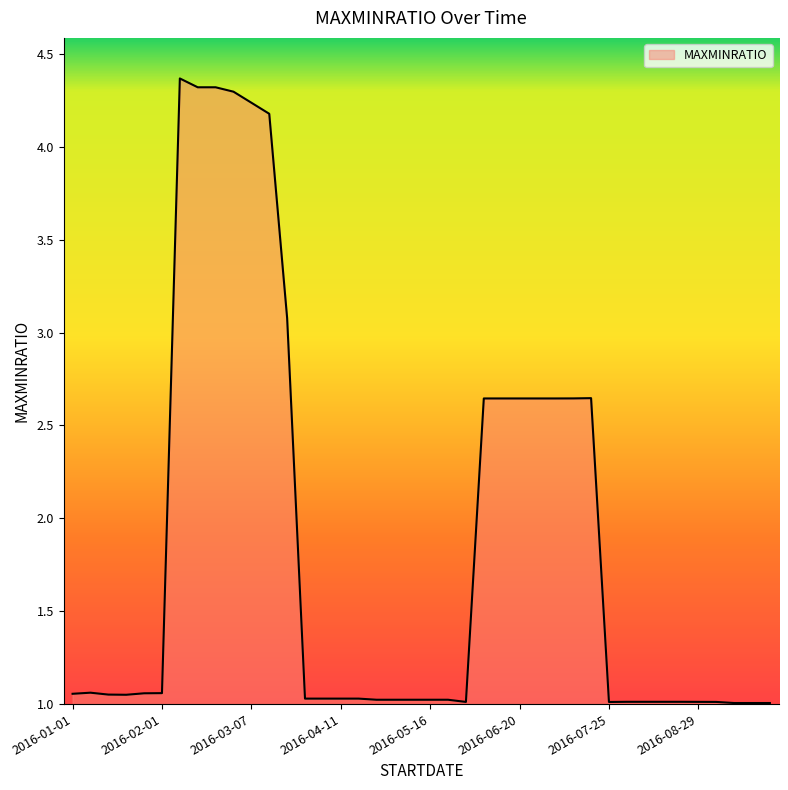

What is the smallest value displayed?

1.0